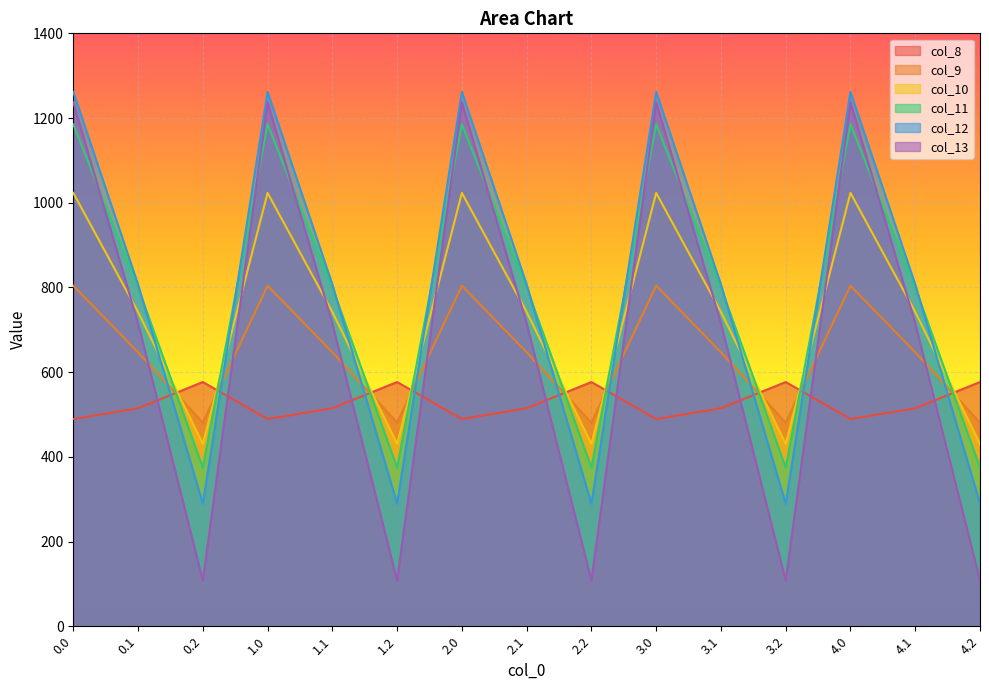

What is the difference between the maximum and second lowest values in the col_12 series?

972.1